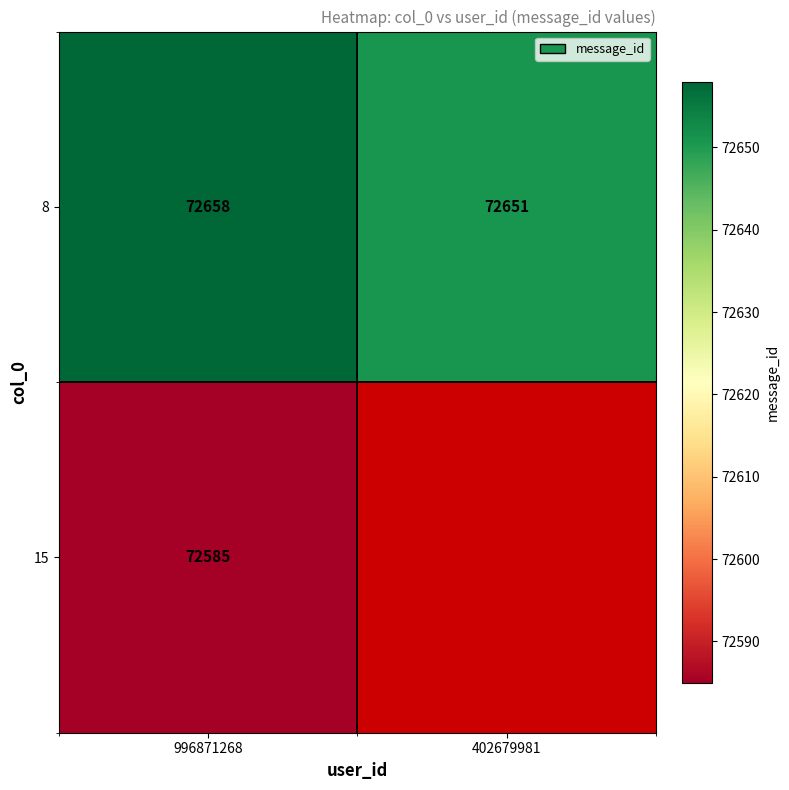

At which category does the chart reach its minimum across all series?

996871268